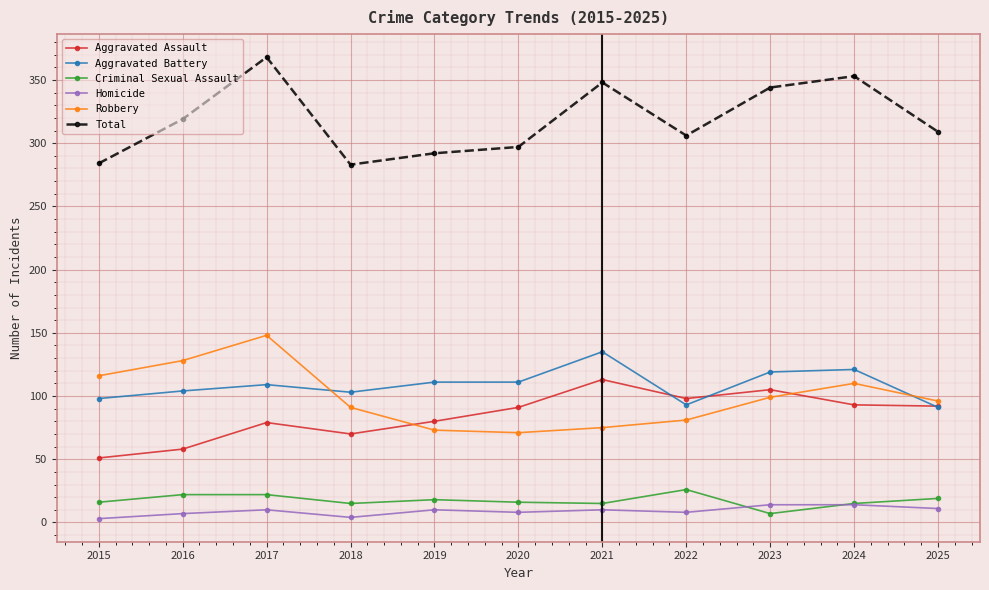

Is the value of Criminal Sexual Assault at 2024 greater than the value of Robbery at 2025?

No